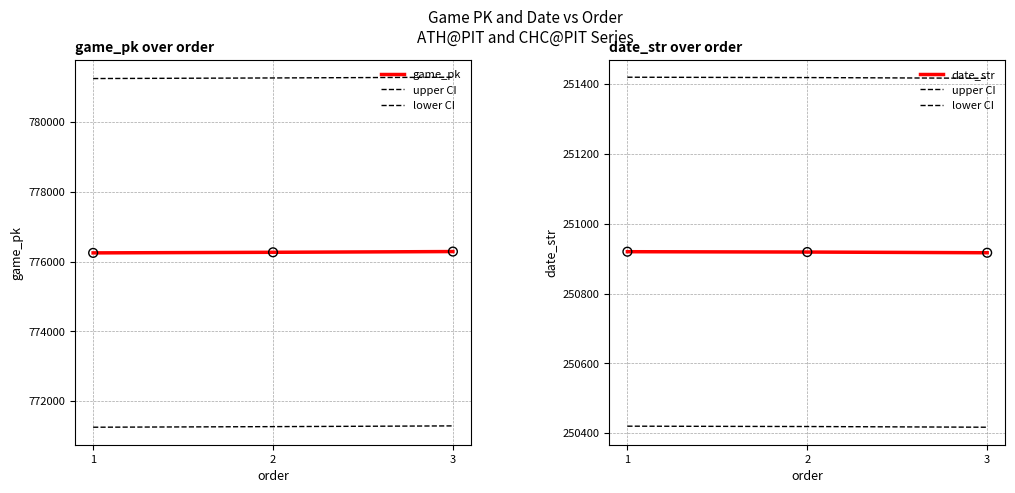

Which series contains the lowest Y value?

lower CI